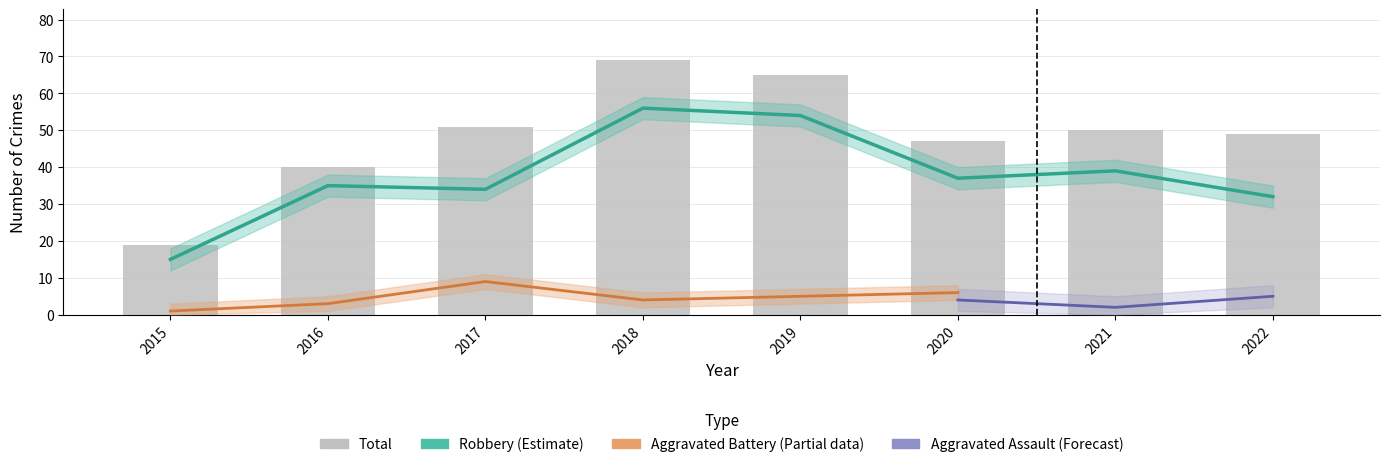

What is the difference between the maximum and minimum values in the Robbery series?

41